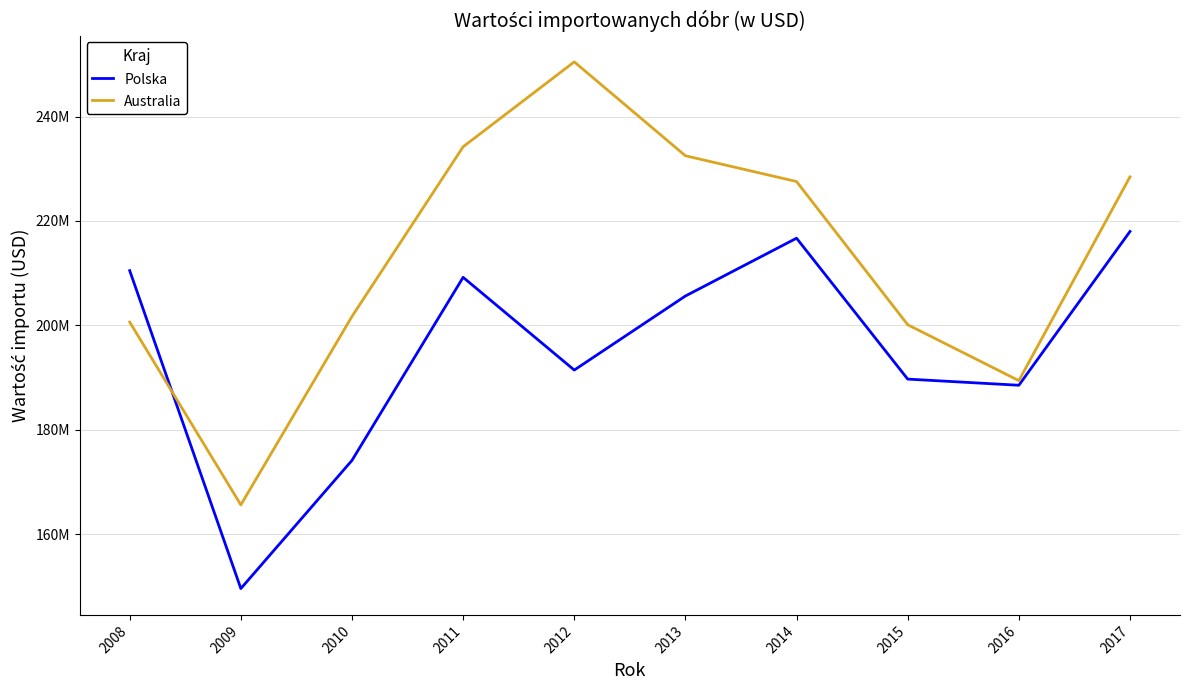

Where do Polska and Australia first cross each other?

2008 and 2009